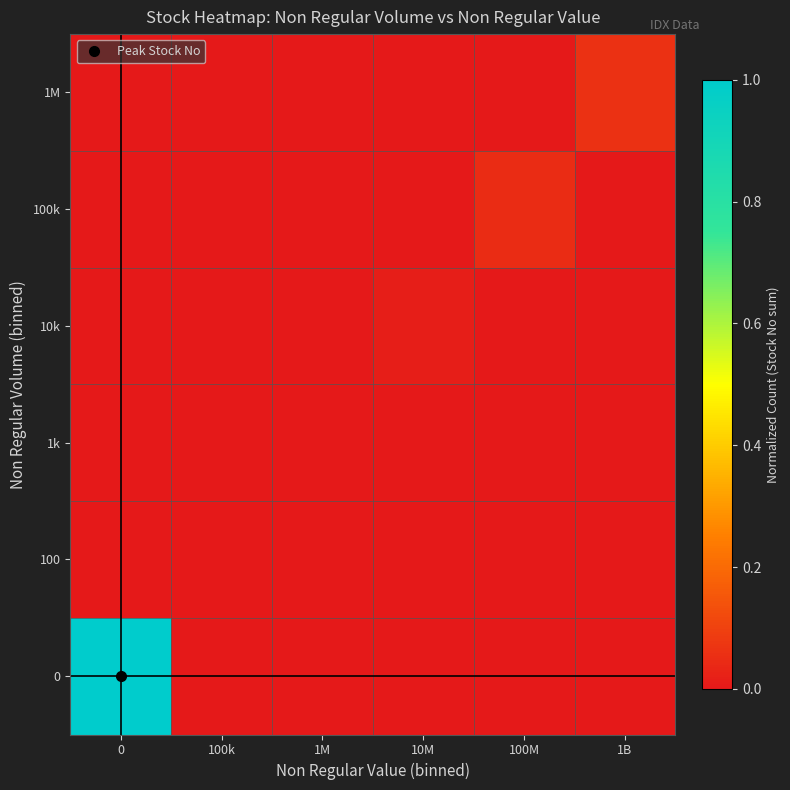

Rank the series at 100k from lowest to highest value.

0, 100, 1k, 10k, 100k, 1M